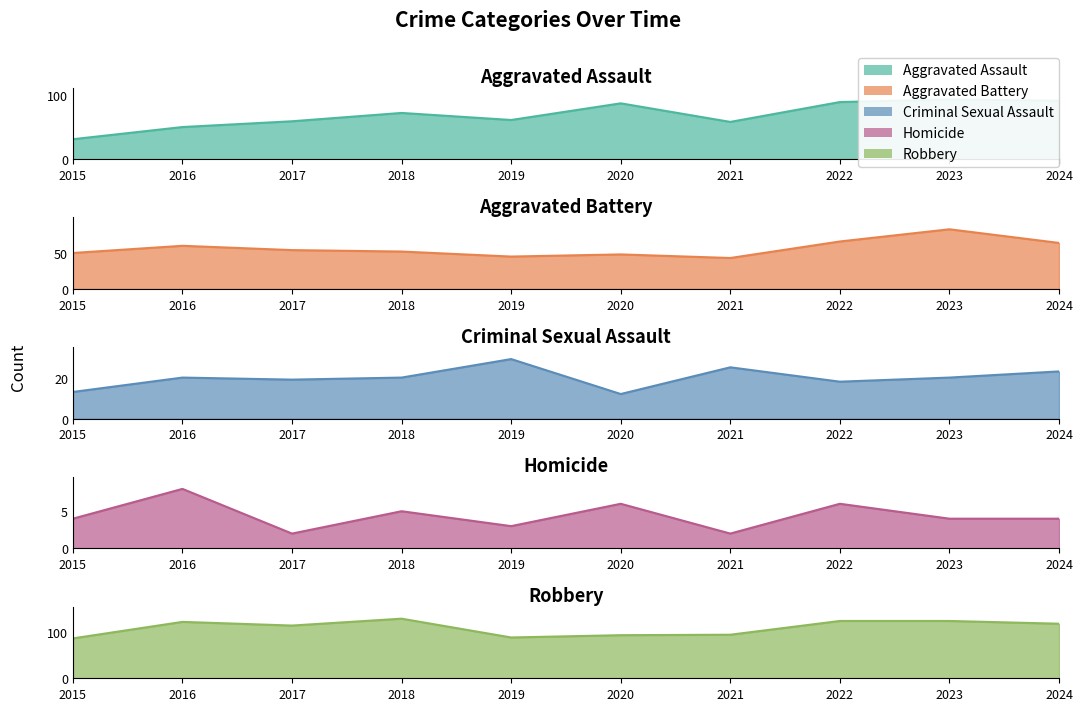

True or false: Aggravated Battery has more than 2 points higher than both neighbors.

True